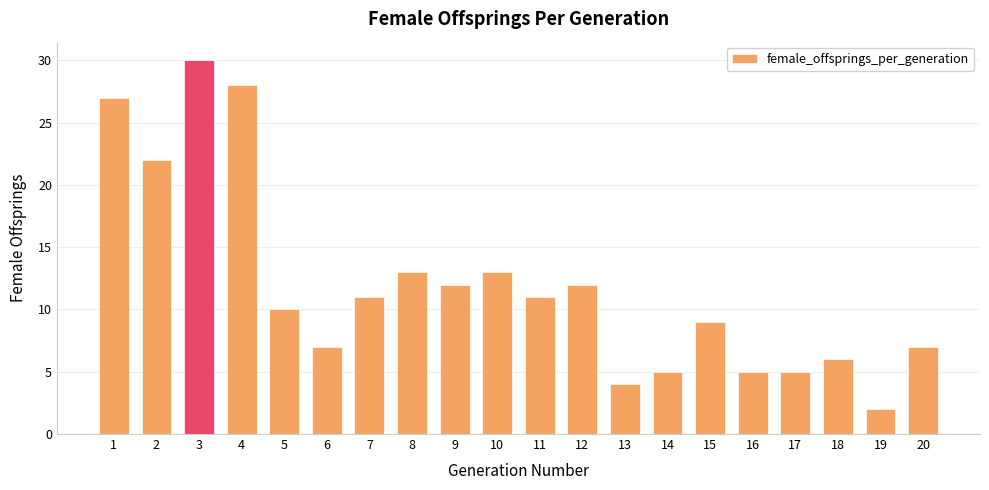

Reading left to right, extract all data points from this chart.

27	22	30	28	10	7	11	13	12	13	11	12	4	5	9	5	5	6	2	7